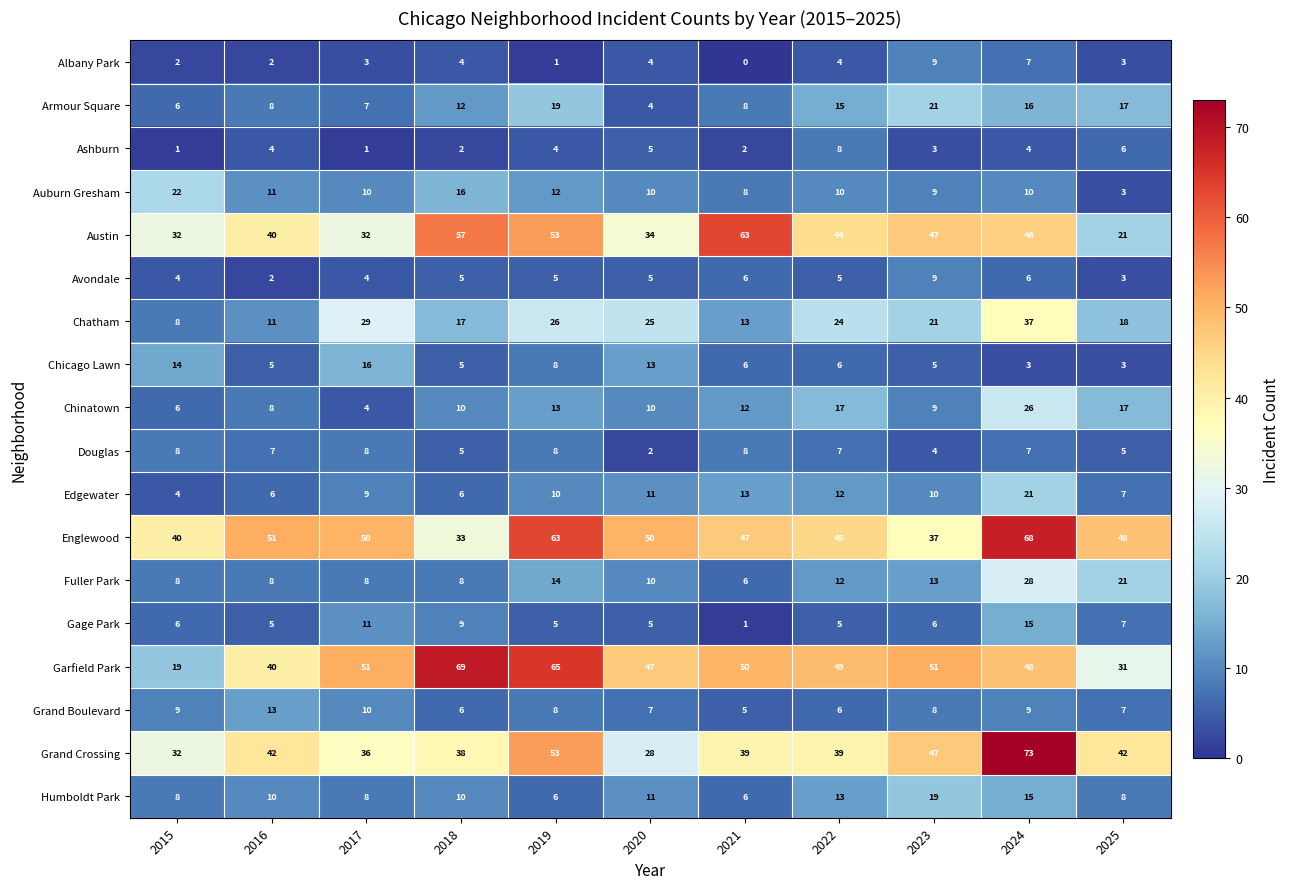

The Avondale series shows 8 at 2021. True or false?

False